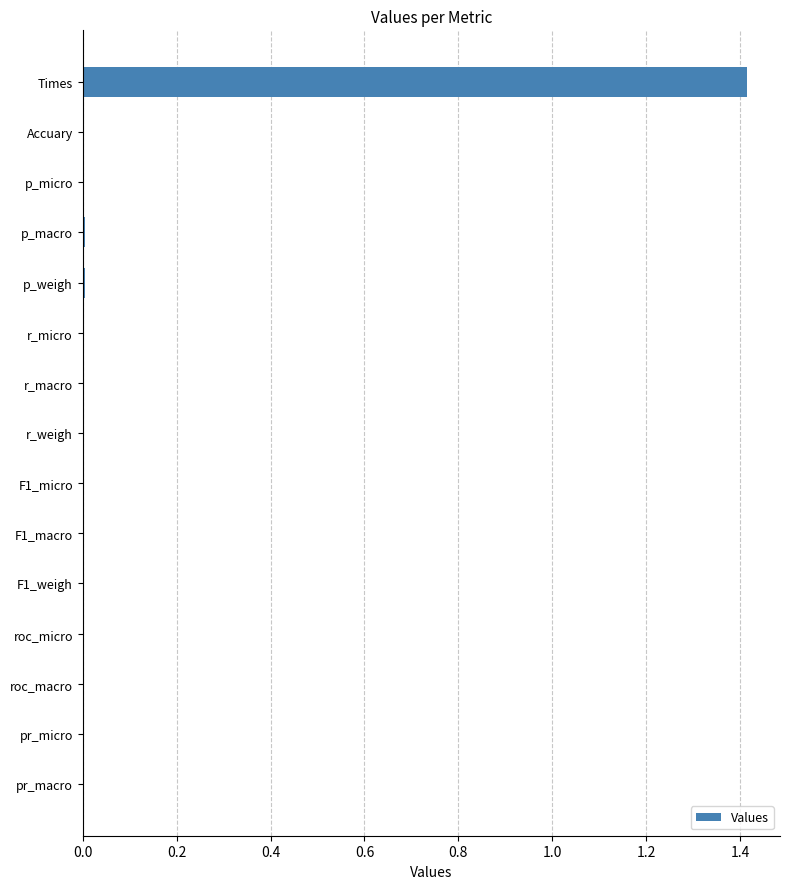

What is the sum of all values?

1.5